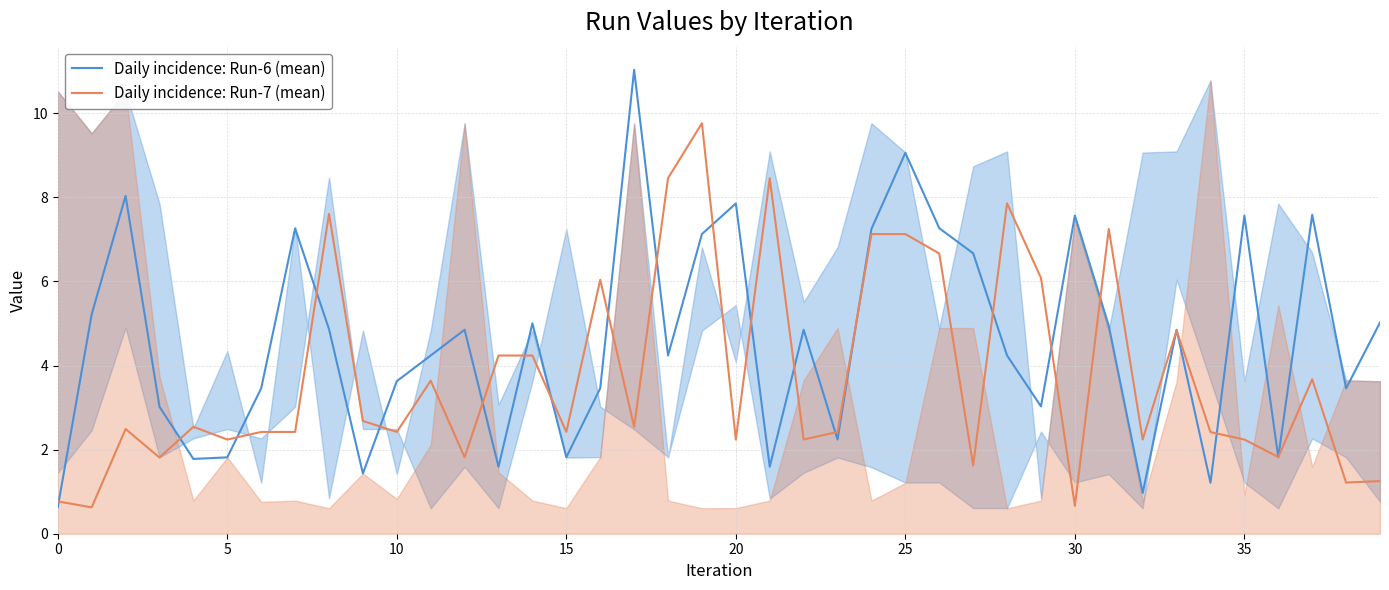

What is the label of the 22nd point from the left?

21